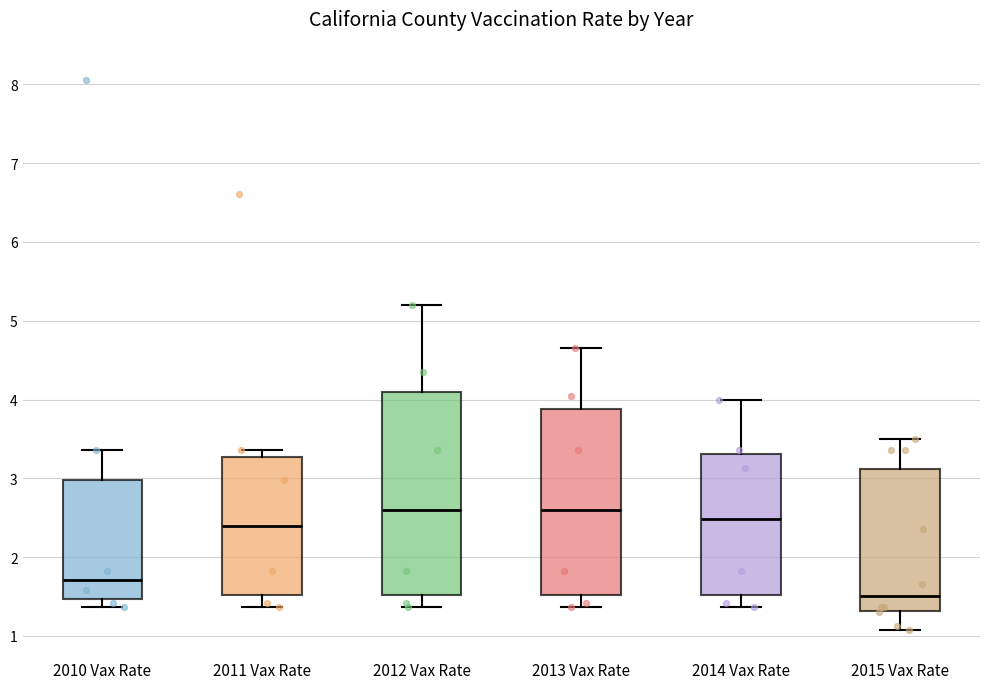

Where does the upper whisker of the box for 2012 Vax Rate end on the y-axis? The values are not printed on the chart, so give them approximately, as read against the axis.

5.2